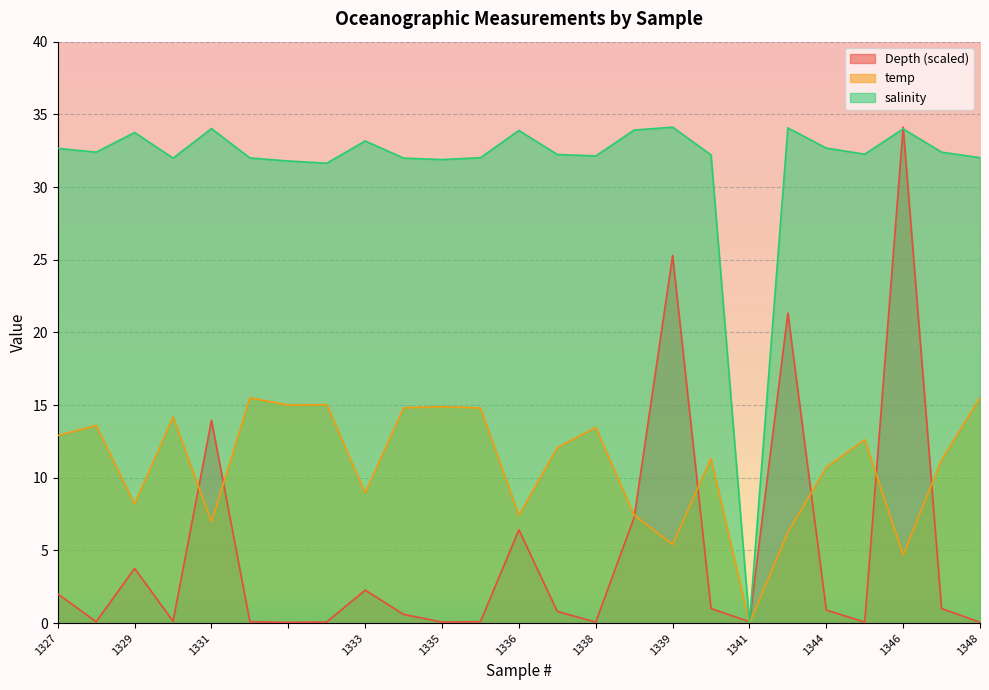

Which series has the largest range (max minus min)?

salinity